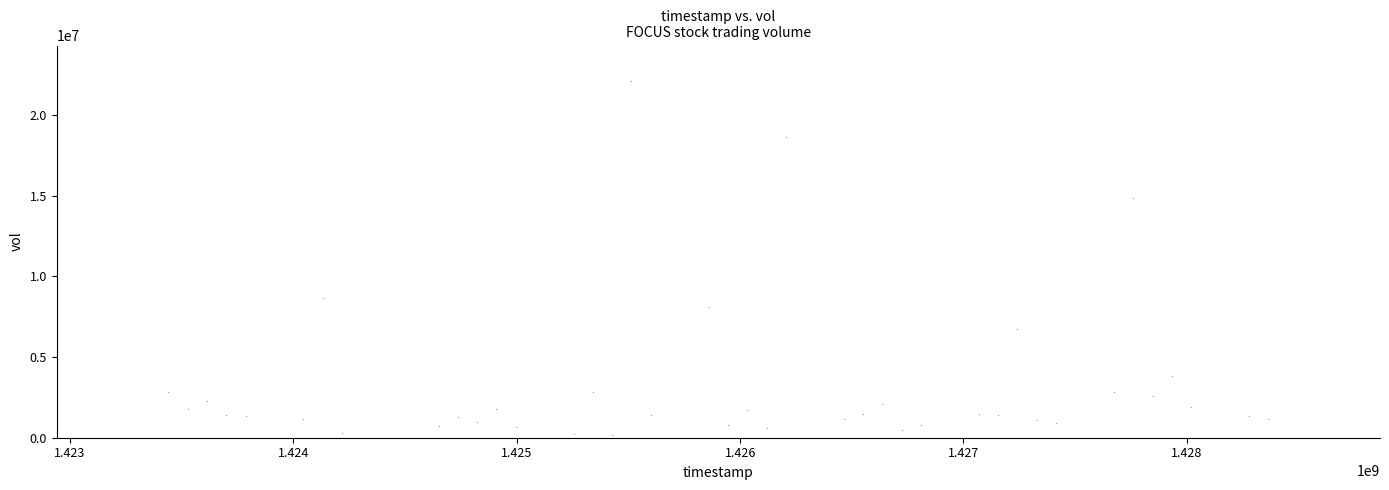

What is the range of X values (max minus min)?

4924800